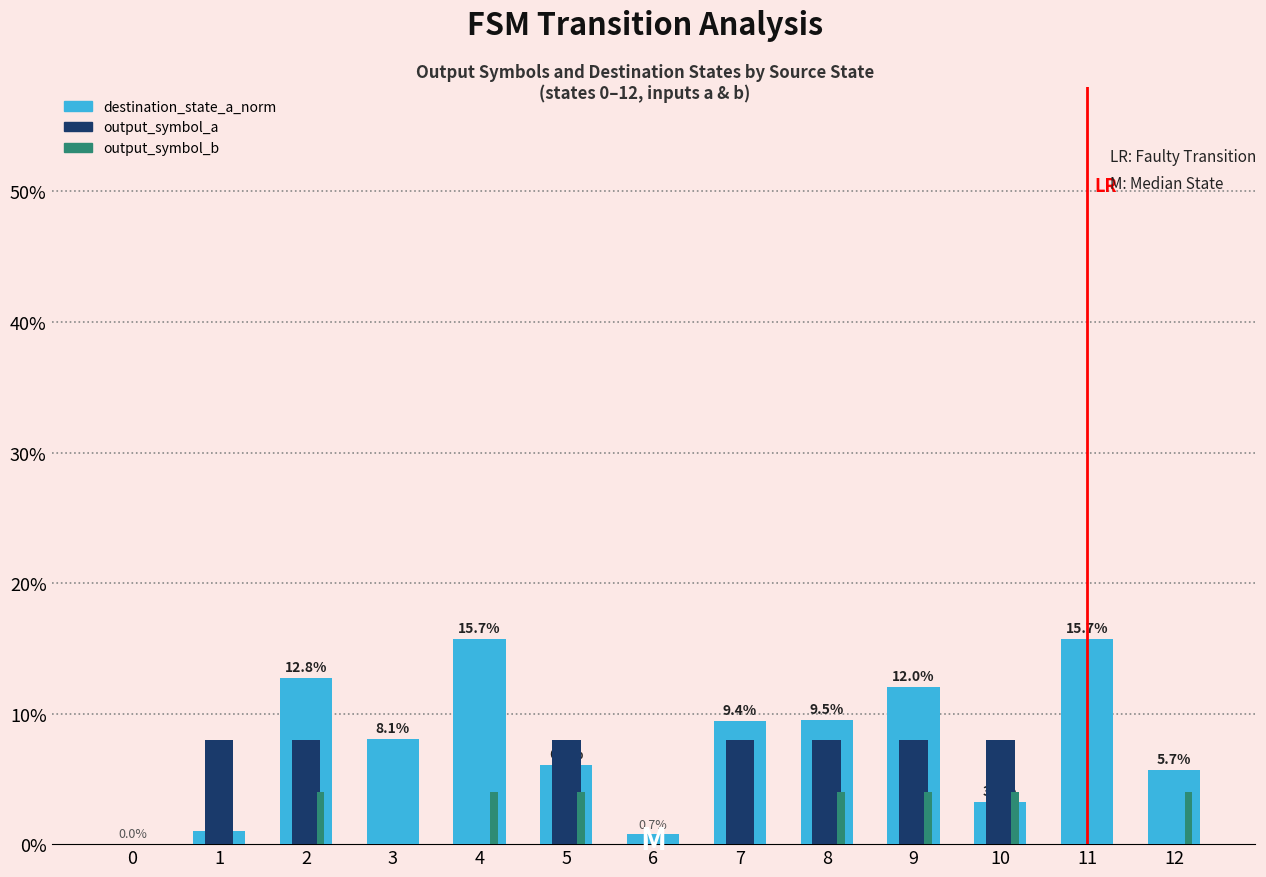

The value of destination_state_a_norm at 2 is 12.8. True or false?

True